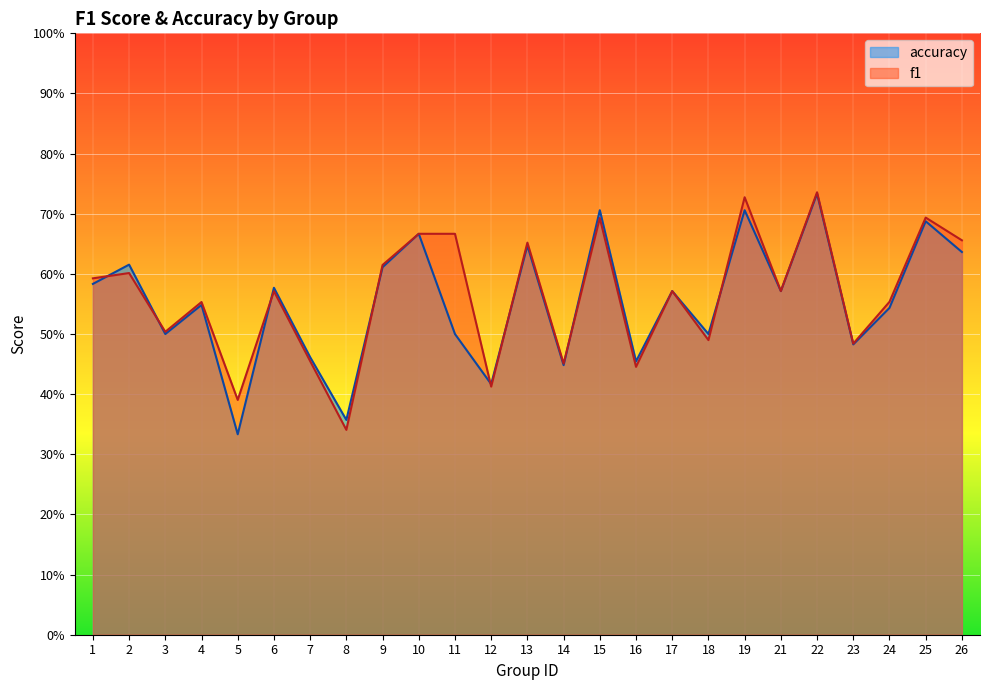

At how many categories does at least one series exceed 0?

25